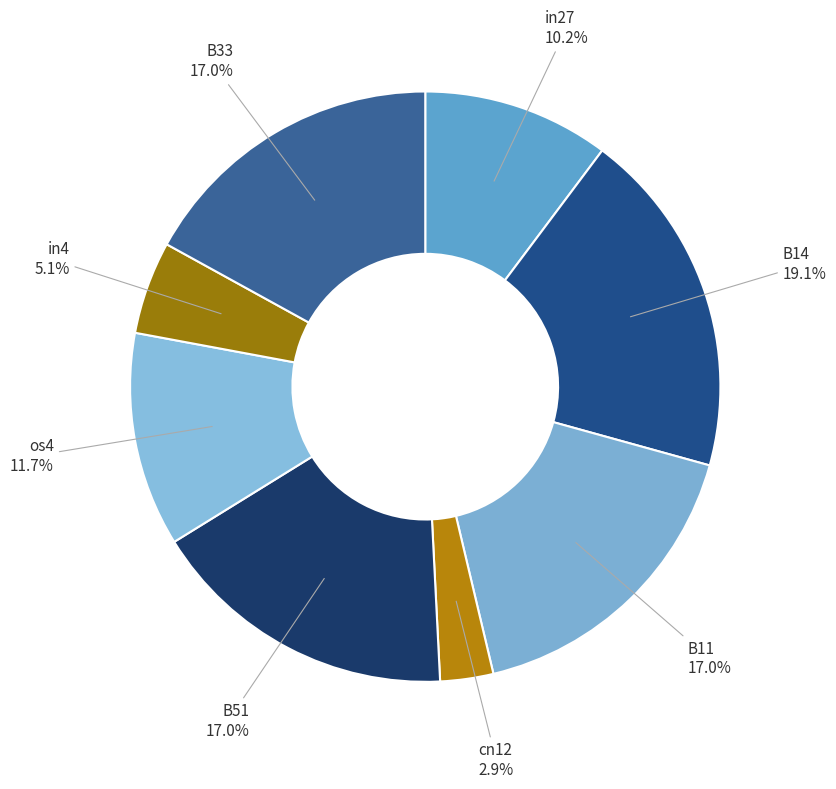

What percentage is the in4 slice, to the nearest percent?

5%